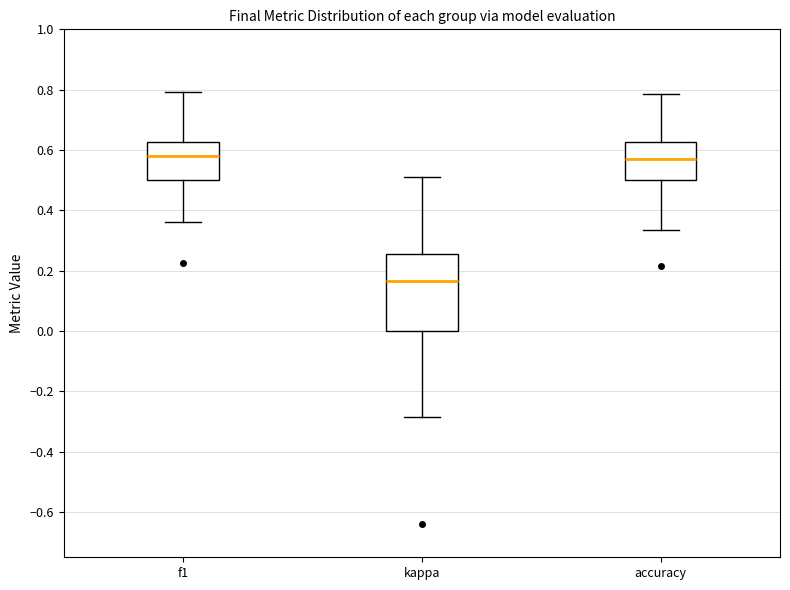

Reading left to right, transcribe this box plot: for each box, give where its median line is, the range the box spans, and where its two whiskers end, as read against the y-axis. The values are not printed on the chart, so give them approximately, as read against the axis.

f1: median 0.58, box 0.50 to 0.62, whiskers 0.36 to 0.80
kappa: median 0.16, box 0.00 to 0.26, whiskers -0.28 to 0.52
accuracy: median 0.58, box 0.50 to 0.62, whiskers 0.34 to 0.78